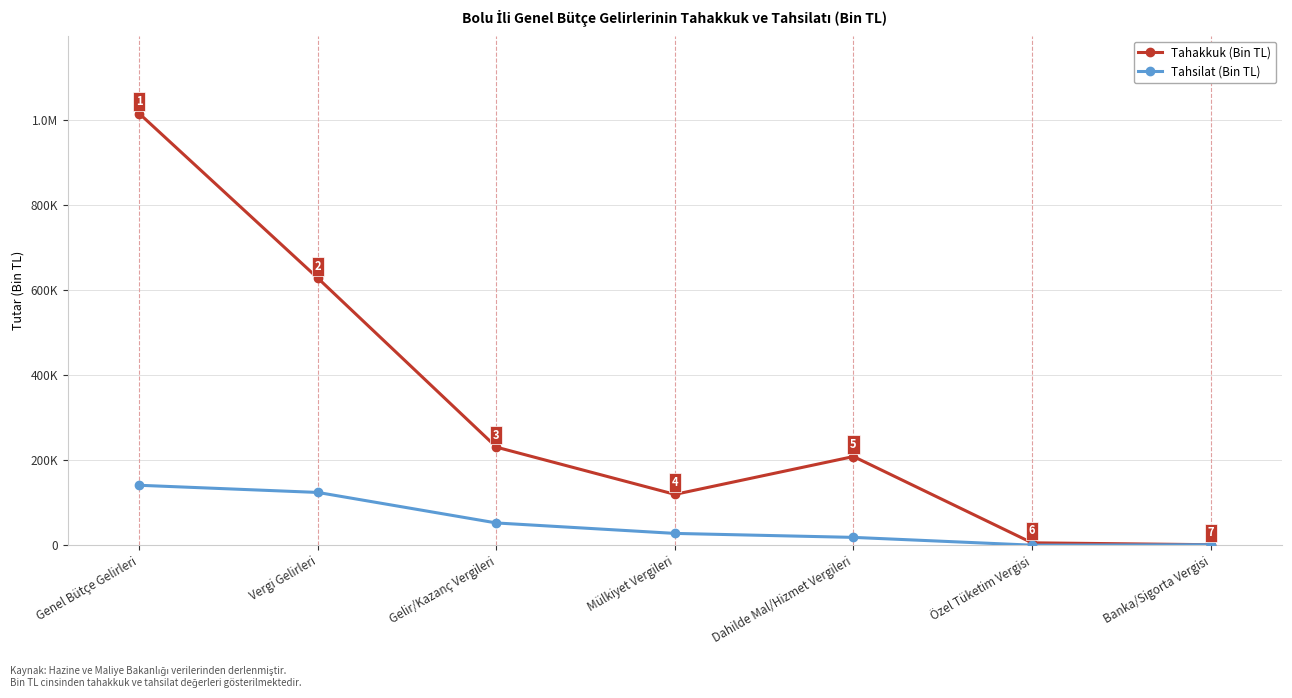

Reading left to right, transcribe all the data shown in this chart.

Tahakkuk (Bin TL): 1014000	627498	230626	119661	208557	5894	1438
Tahsilat (Bin TL): 141049	124220	52547	28009	18666	368	1438